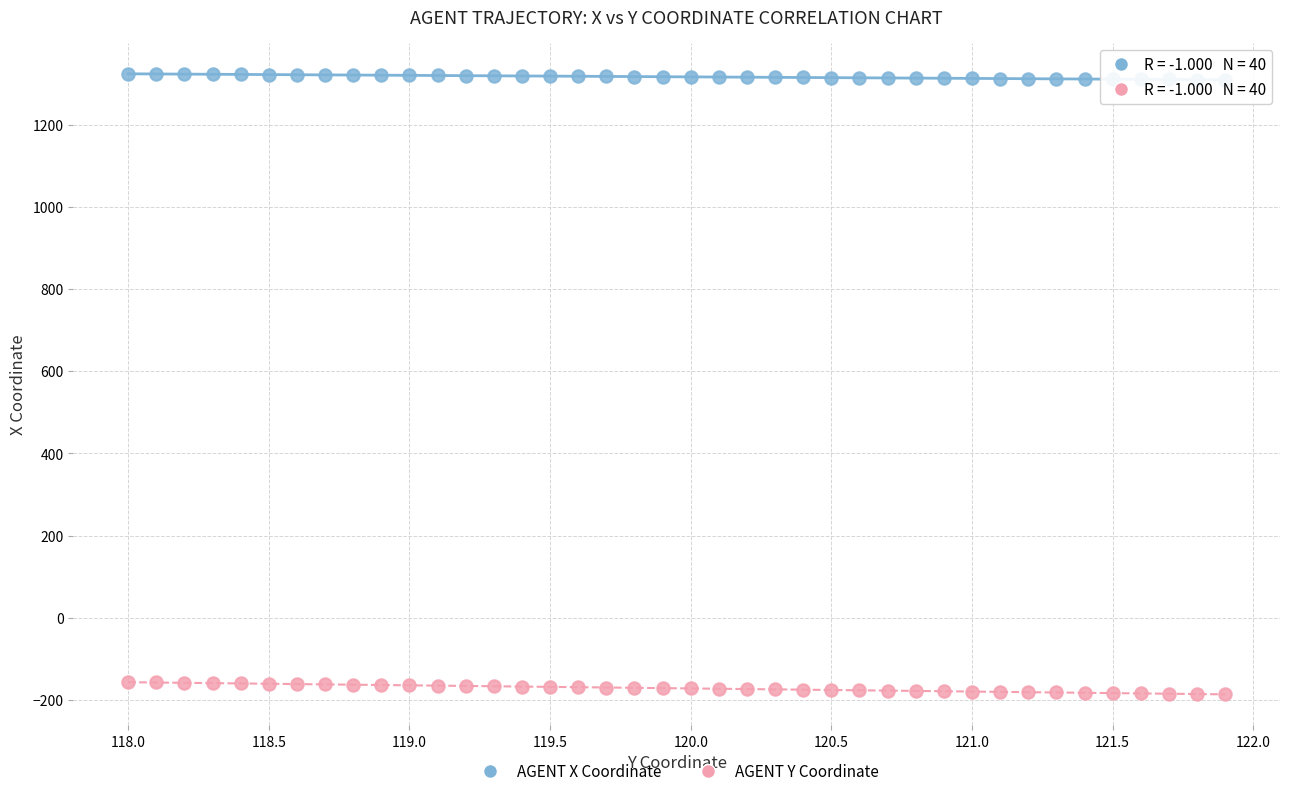

Across all data points, what is the range of X values (max minus min)?

3.9